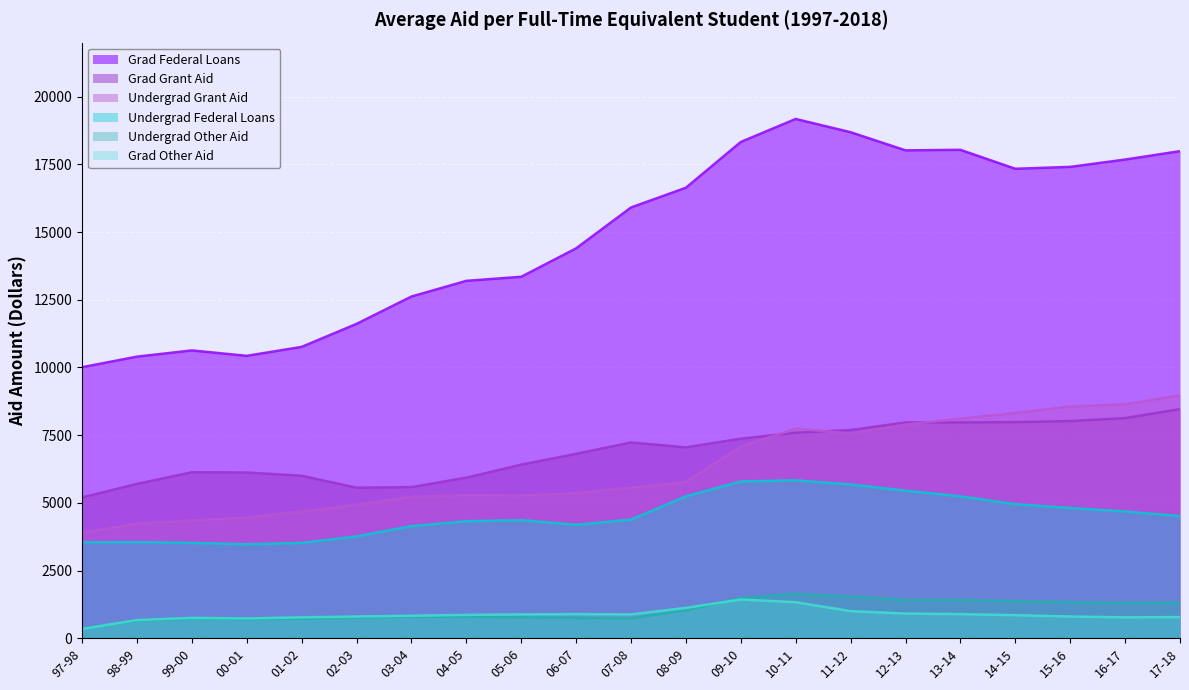

What is the total value across all series at 04-05?

30380